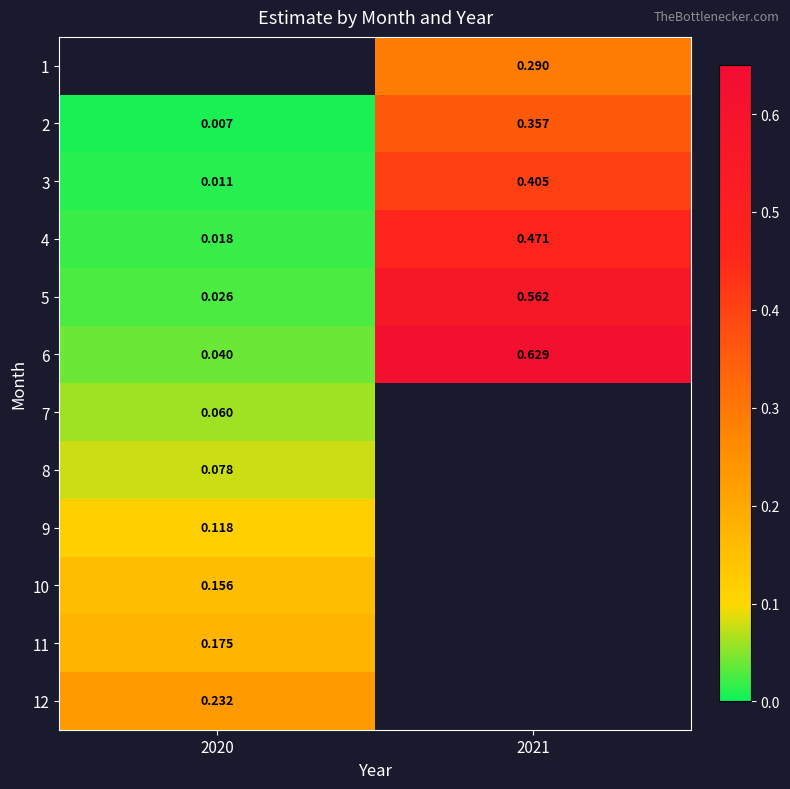

Is the value of 5 at 2020 greater than the value of 3 at 2021?

No